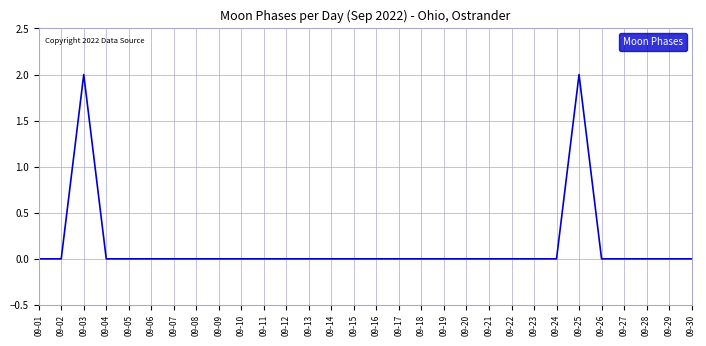

The chart shows a value of 0 at 09-12. True or false?

True